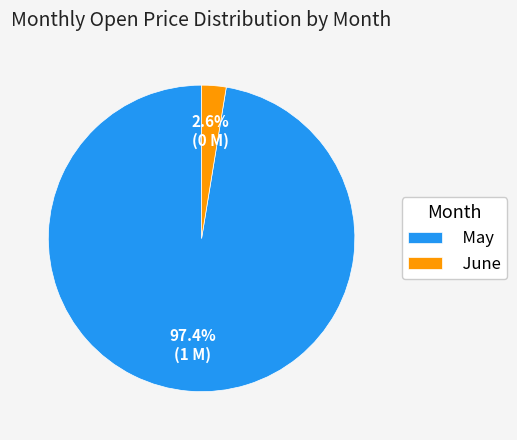

Rank the categories by value from lowest to highest.

June, May